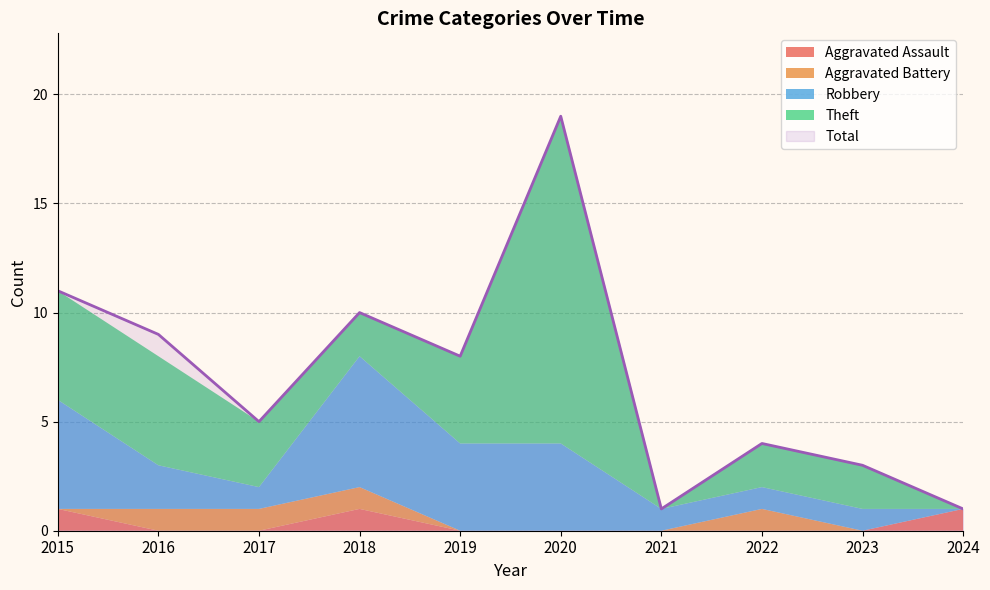

How many categories are shown in the chart?

10